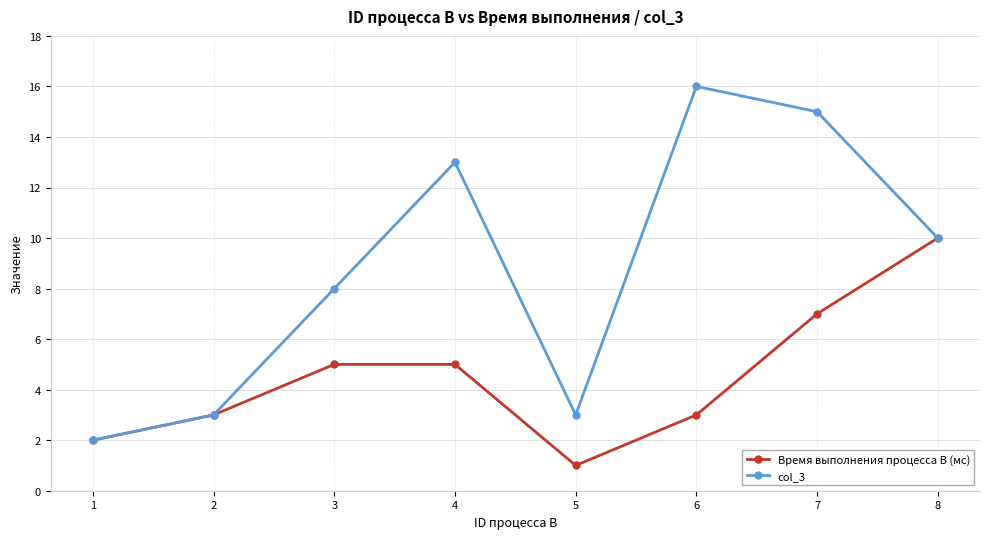

Which series has the largest range (max minus min)?

col_3